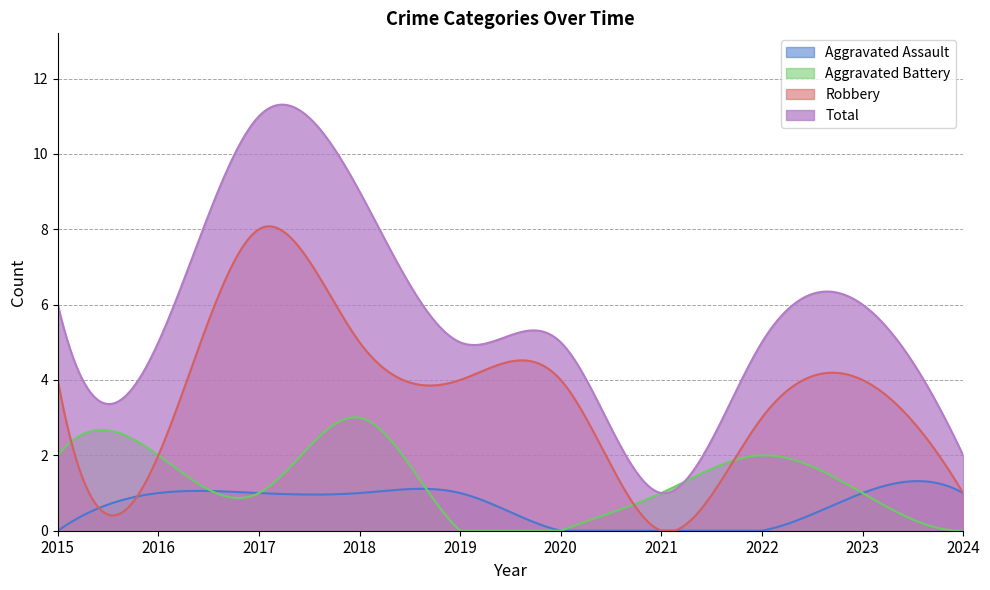

In Total, how many points are lower than both neighbors (excluding endpoints)?

3